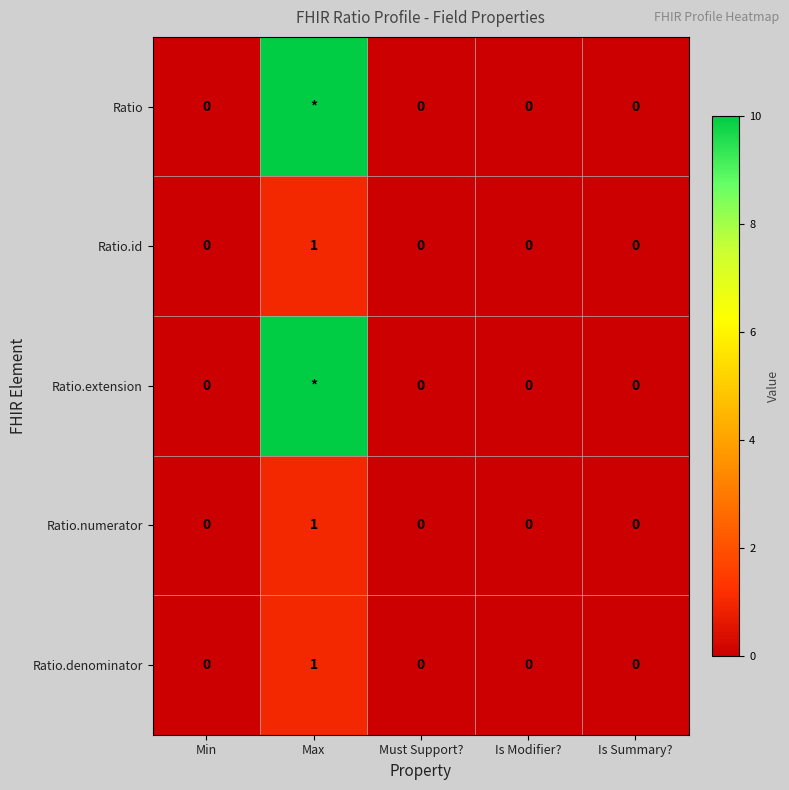

How many positive values does the Ratio.denominator series have?

1